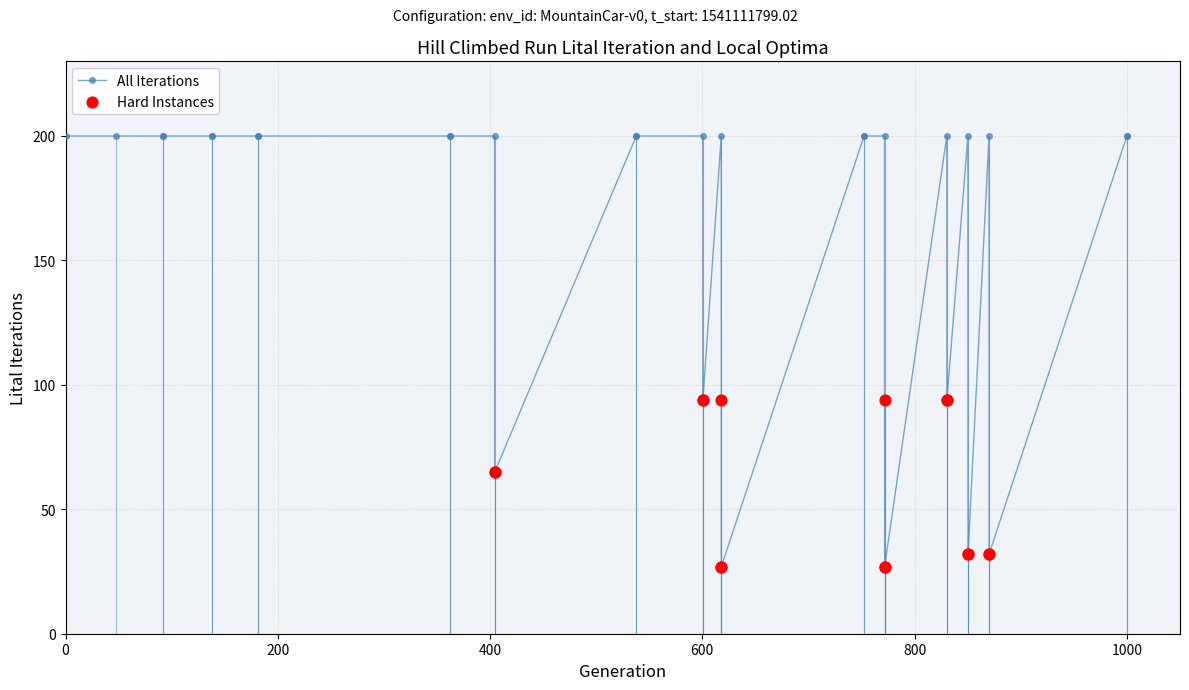

What is the difference between the maximum and minimum values?

173